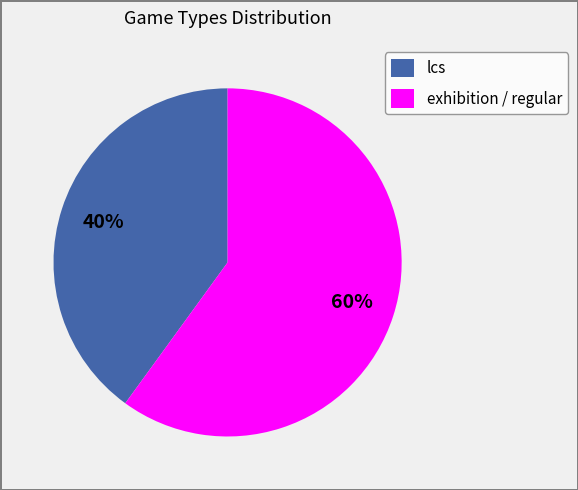

Do exhibition / regular and lcs together represent more than half of the pie?

Yes